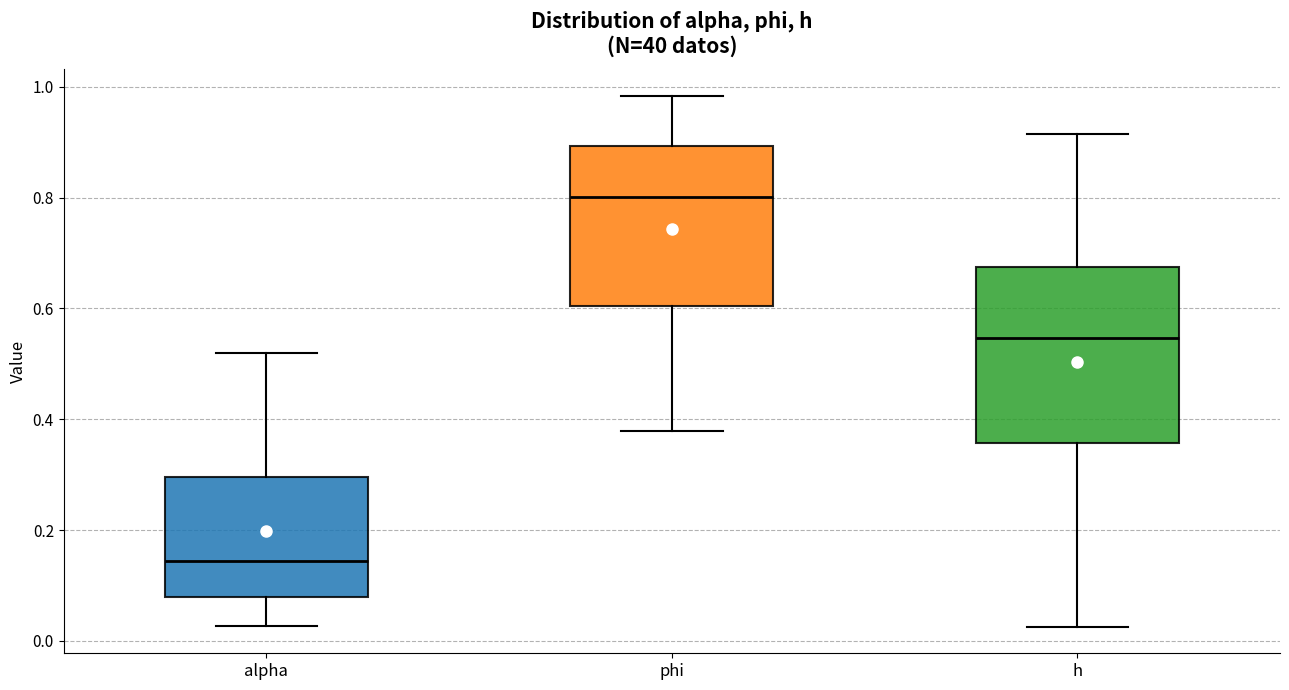

Where is the lower edge of the box for alpha on the y-axis? The values are not printed on the chart, so give them approximately, as read against the axis.

0.08